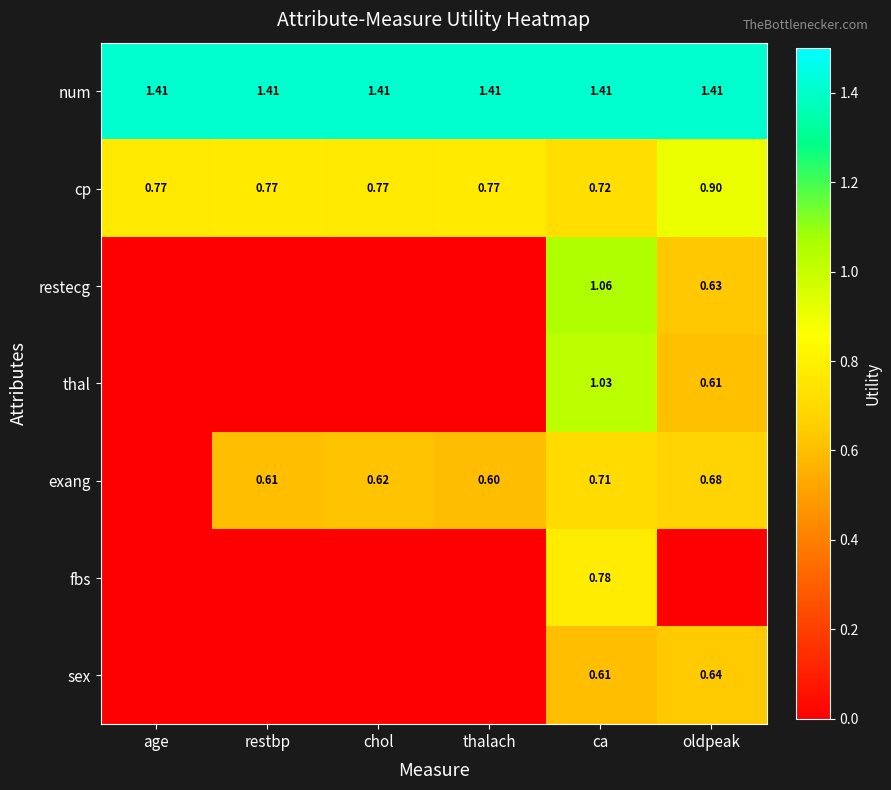

What is the difference between the exang values at age and restbp?

0.6